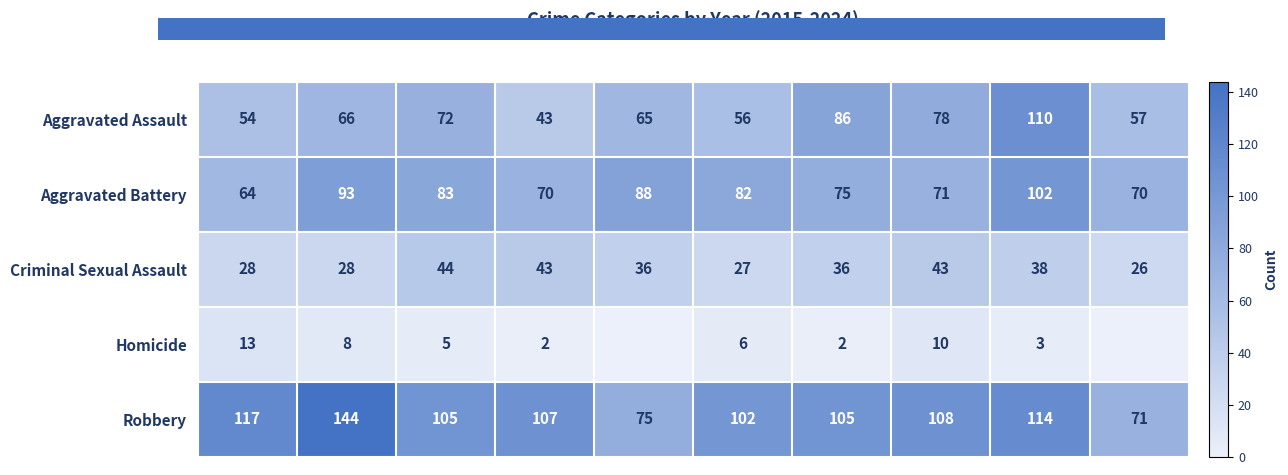

True or false: Aggravated Battery has a value of 84 at 2015.

False